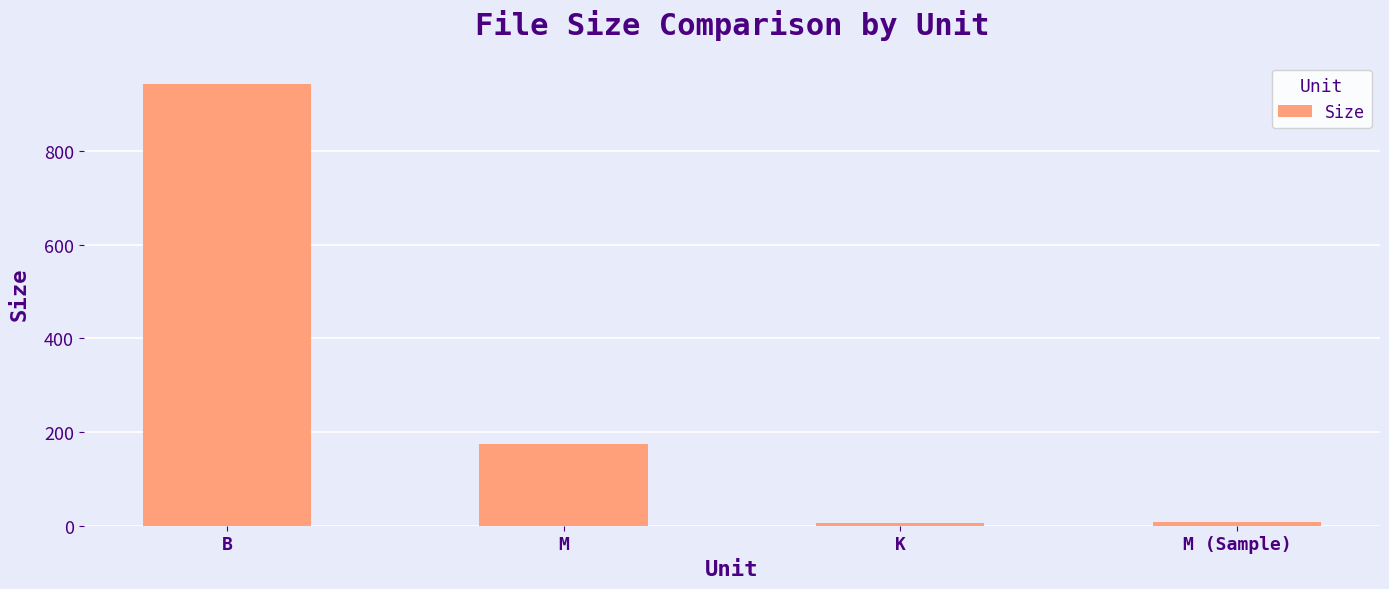

Is it true that the value at M (Sample) is 8.7?

True